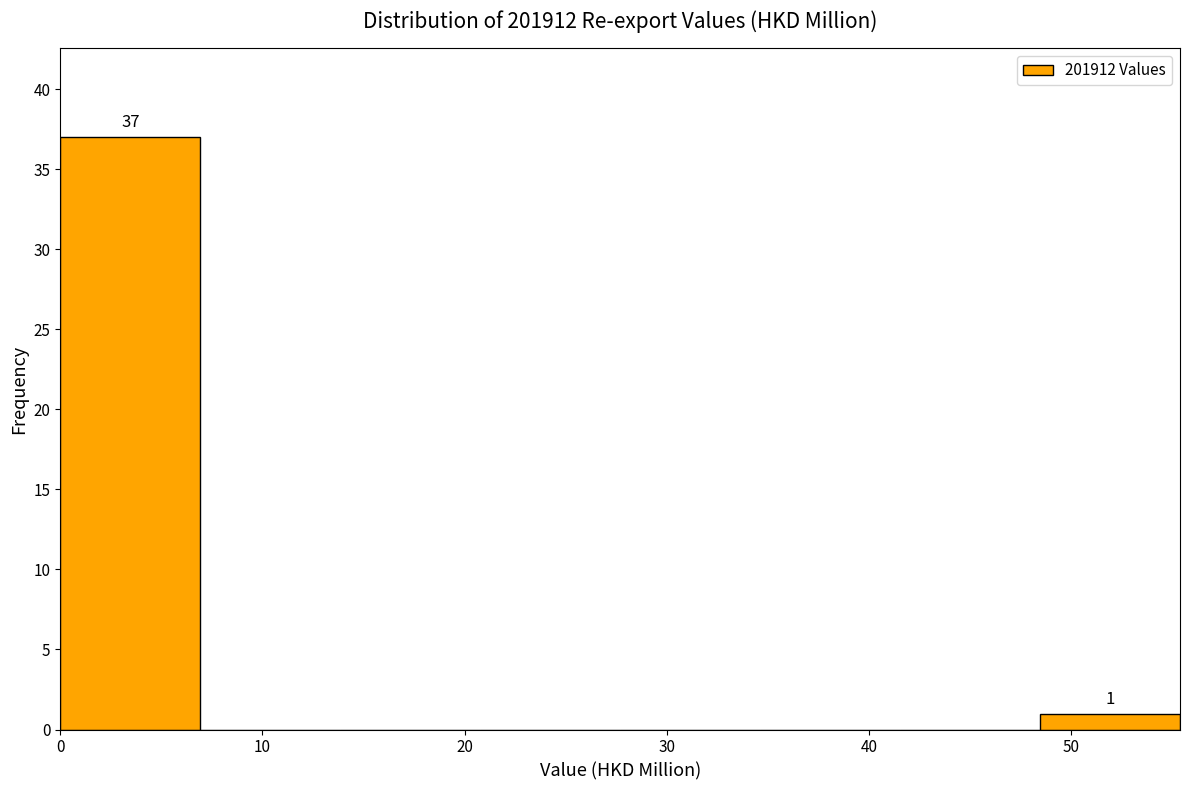

Over which range of the x-axis is the bar tallest?

0 to 7